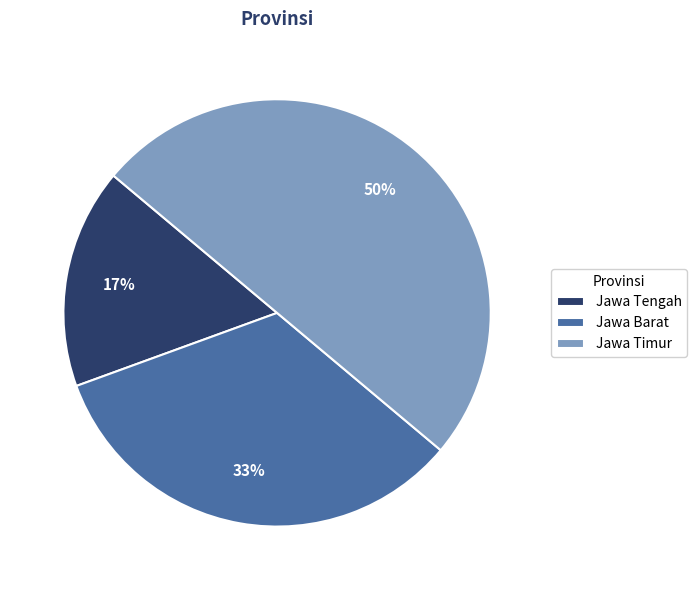

The Jawa Barat slice represents 33% of the pie. True or false?

True